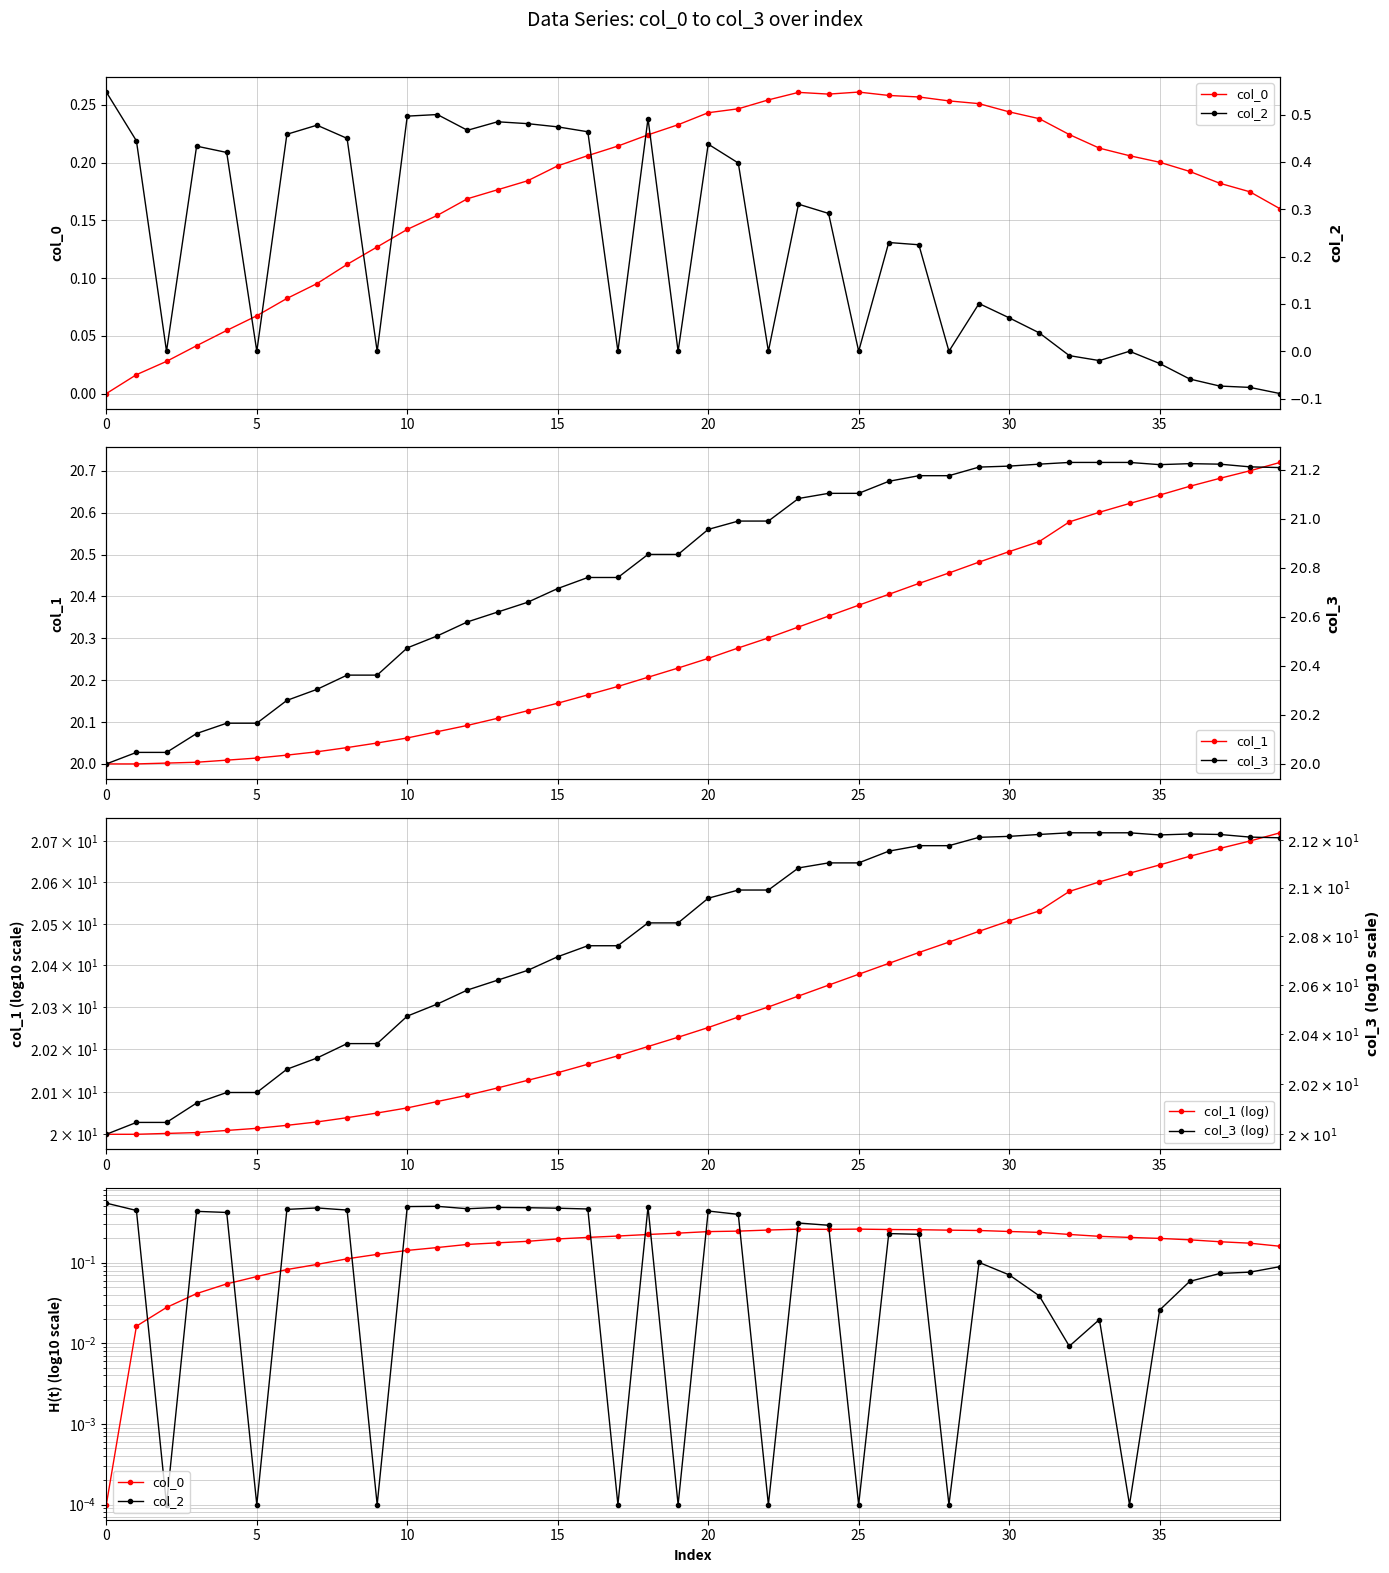

Count the number of categories in the chart.

40